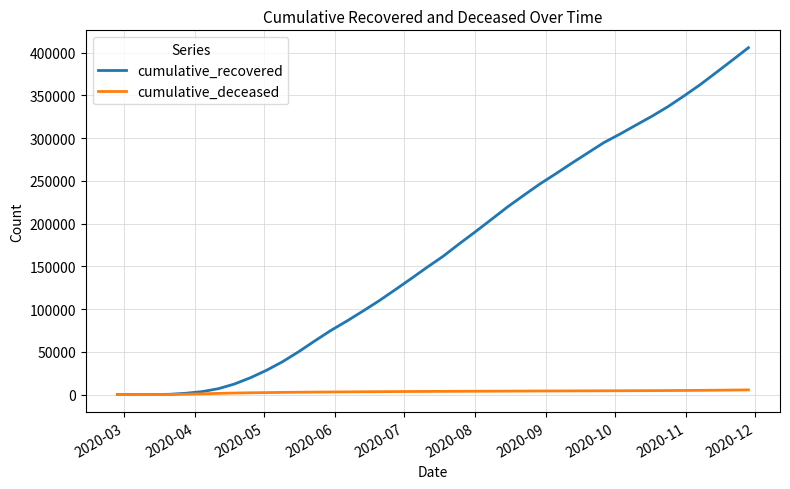

What is the difference between the second highest and minimum values in the cumulative_deceased series?

5329